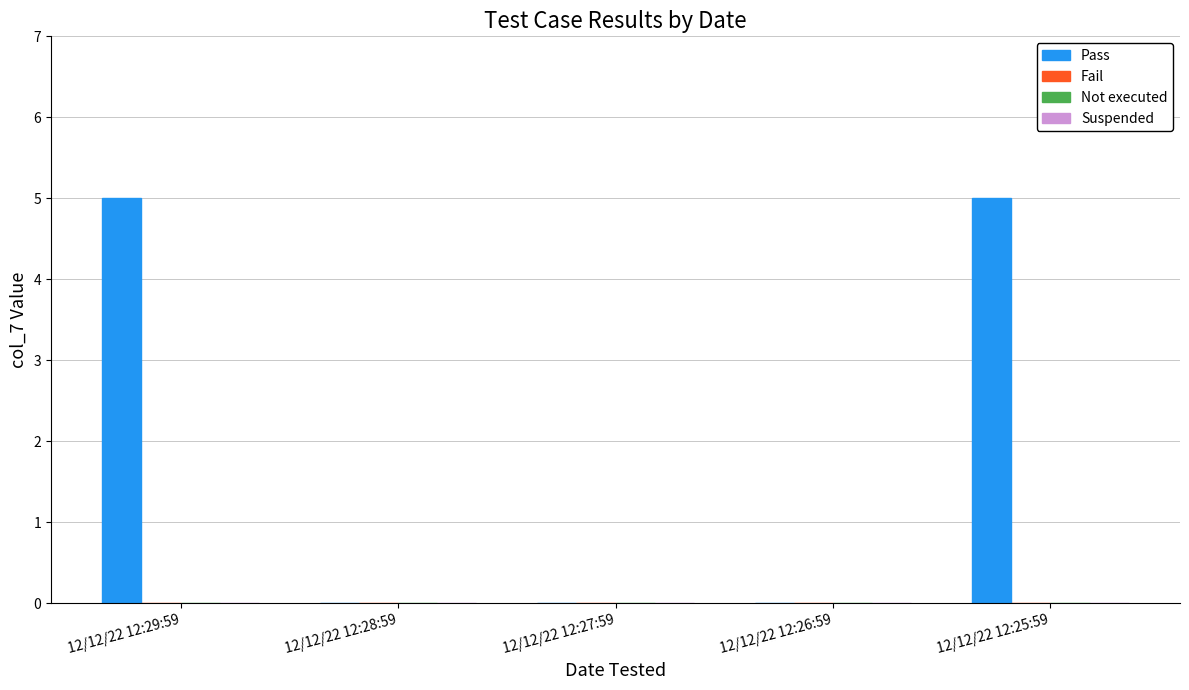

What is the sum of all values?

10